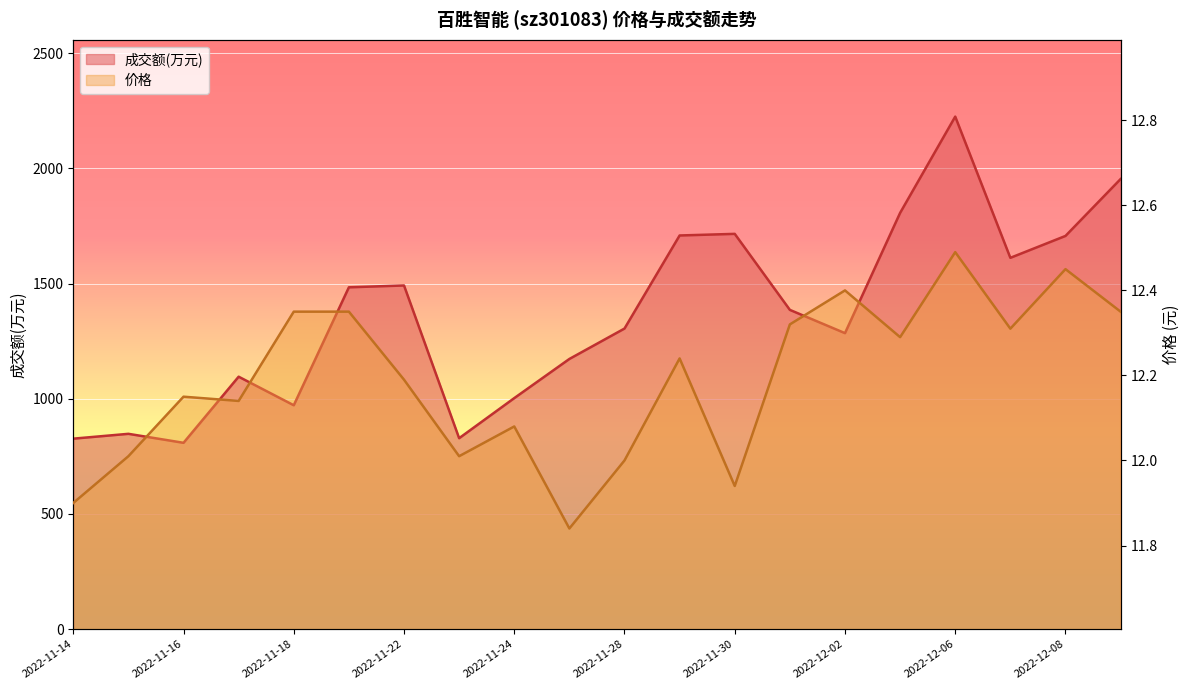

True or false: 价格 has more than 1 interior local peaks.

True